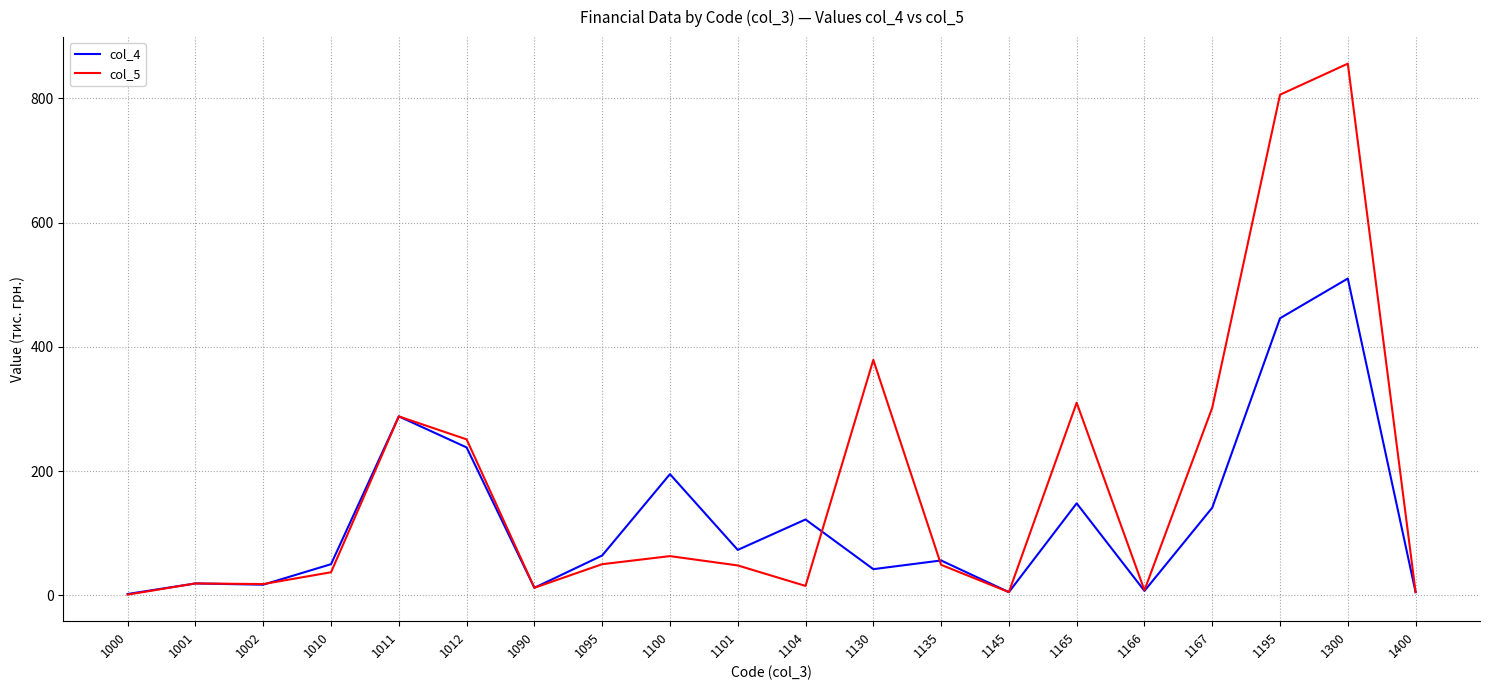

Rank the series by their average value, from highest to lowest.

col_5, col_4